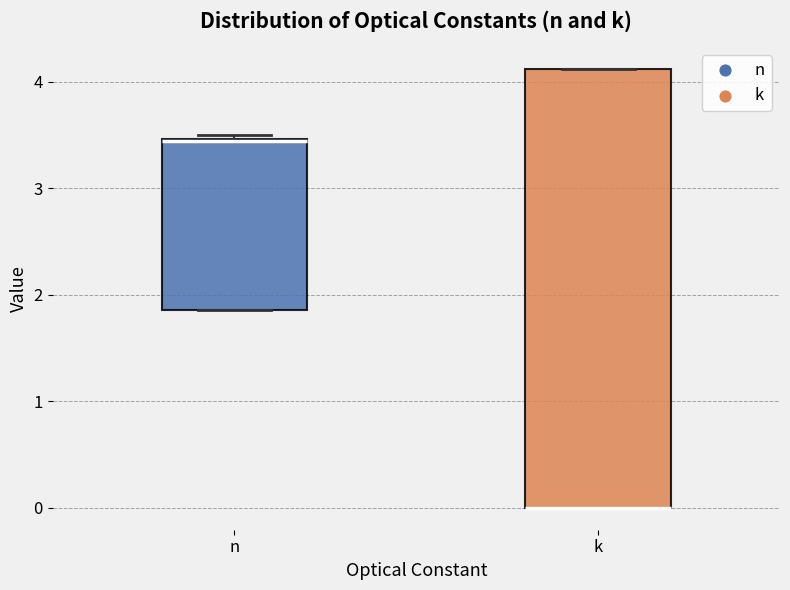

Reading left to right, transcribe this box plot: for each box, give where its median line is, the range the box spans, and where its two whiskers end, as read against the y-axis. The values are not printed on the chart, so give them approximately, as read against the axis.

n: median 3.4, box 1.9 to 3.5, whiskers 1.9 to 3.5 (just above the box's upper edge)
k: median 0.0 (drawn on the box's lower edge), box 0.0 to 4.1, whiskers 0.0 to 4.1